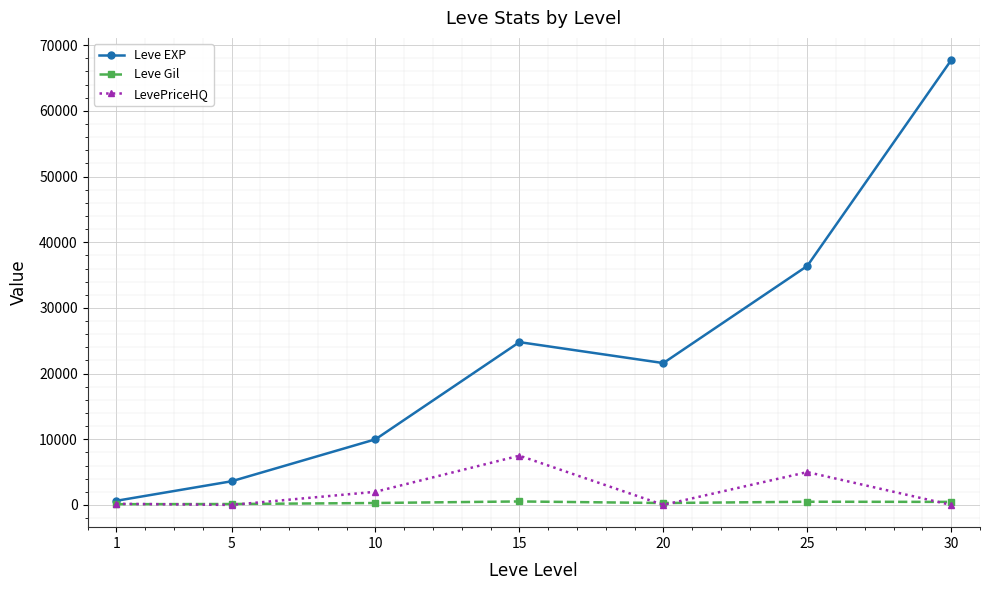

What is the greatest value displayed?

67730.0